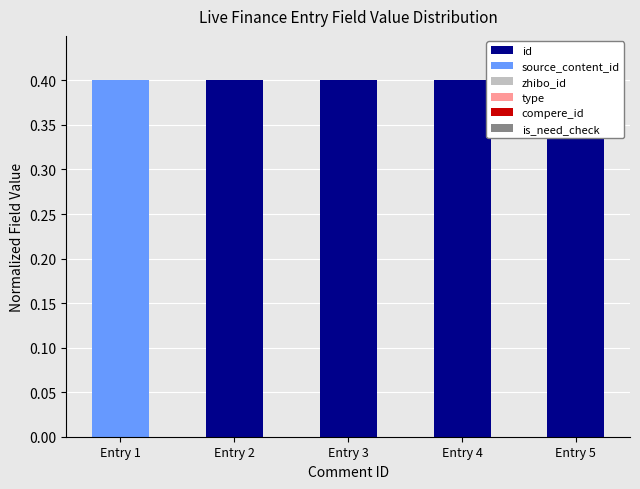

What are all the series names shown in the legend?

id, source_content_id, zhibo_id, type, compere_id, is_need_check